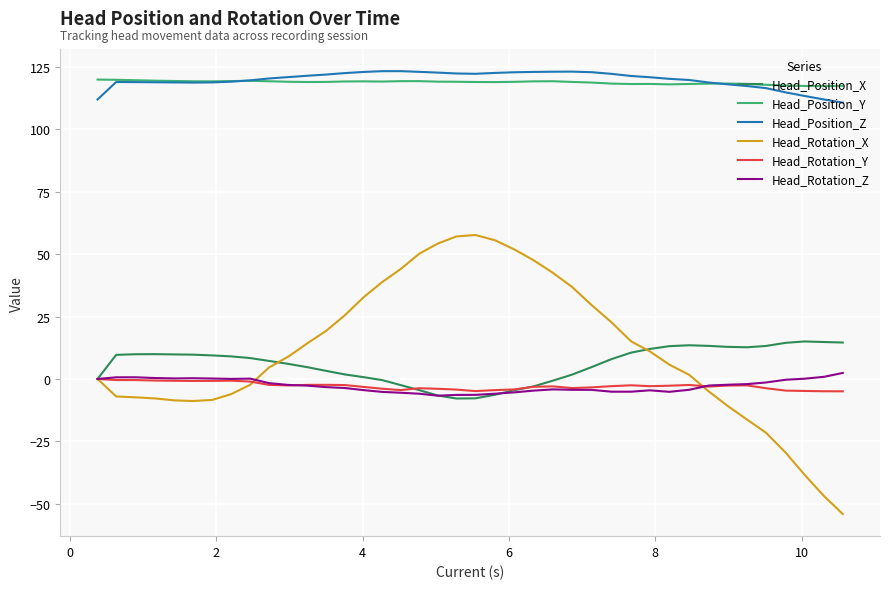

Which series has the largest range (max minus min)?

Head_Rotation_X